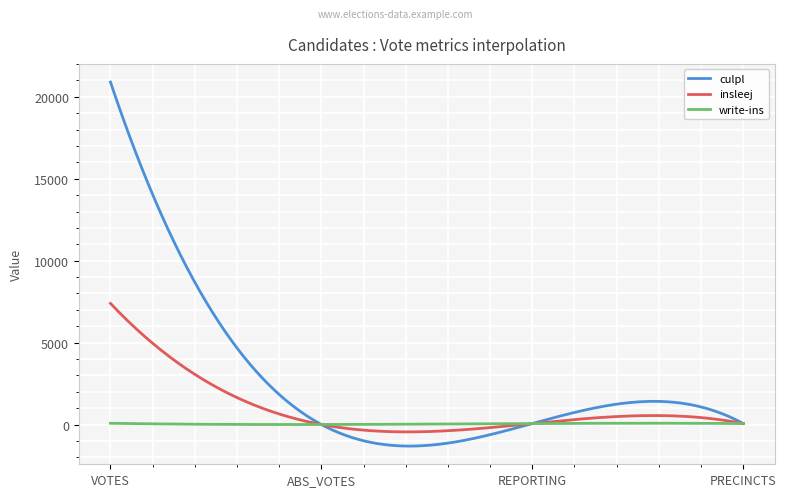

Which series has the widest spread of values?

culpl